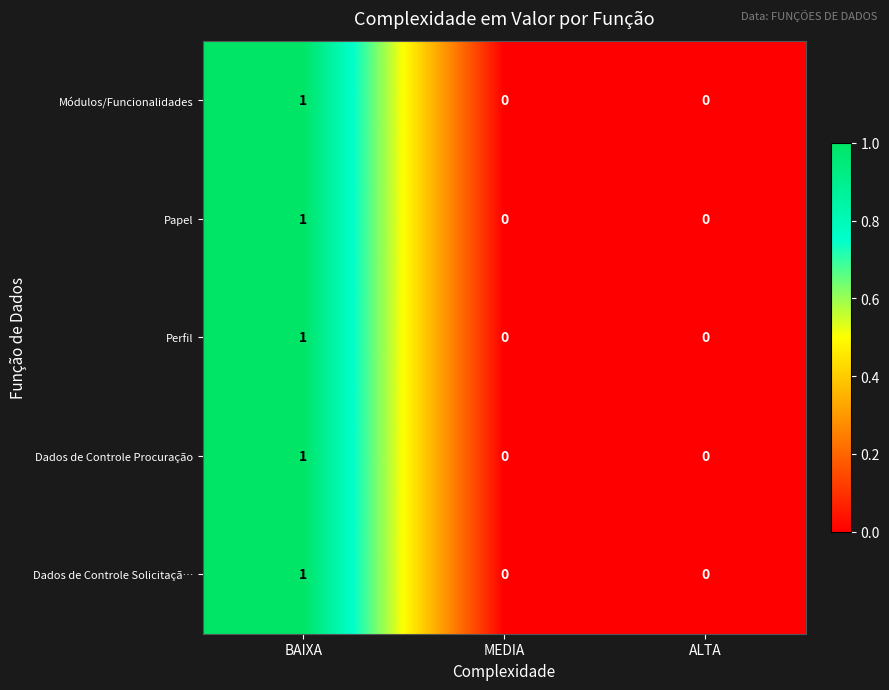

At which category is the sum across all series the highest?

BAIXA